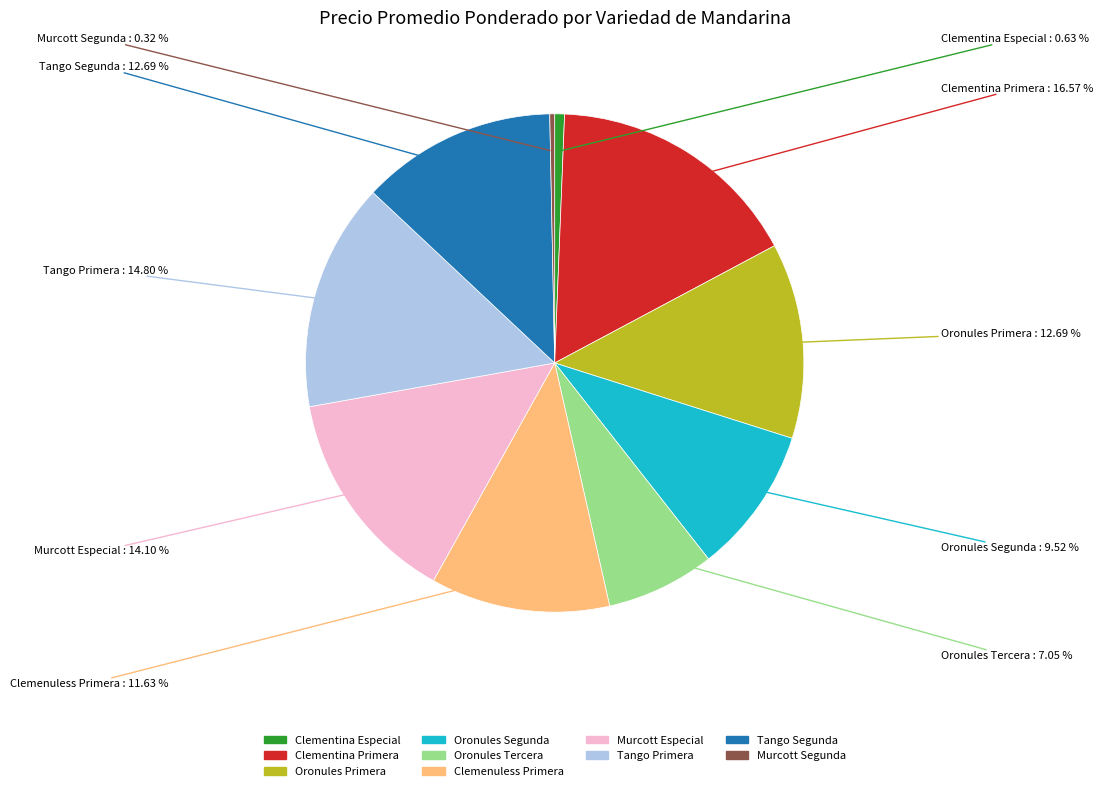

Is Oronules Tercera the majority of the pie?

No